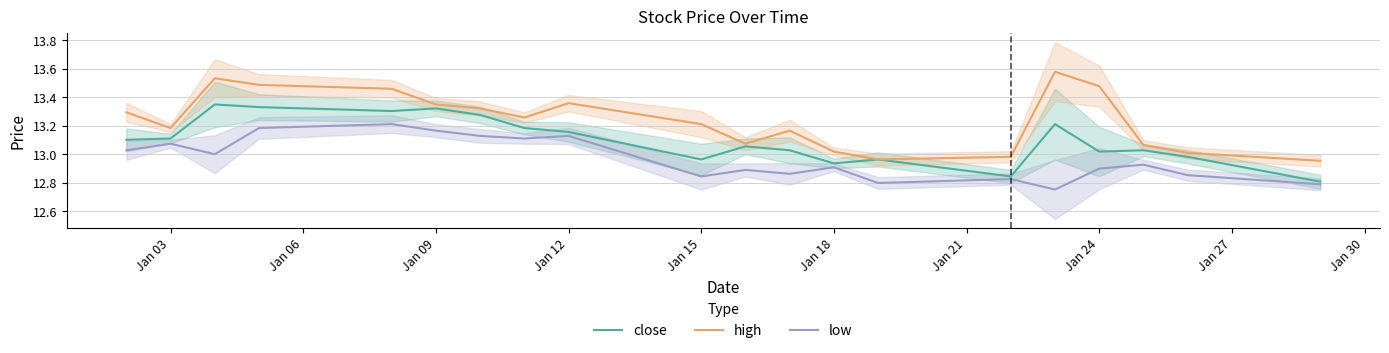

True or false: low and high cross at least once.

False